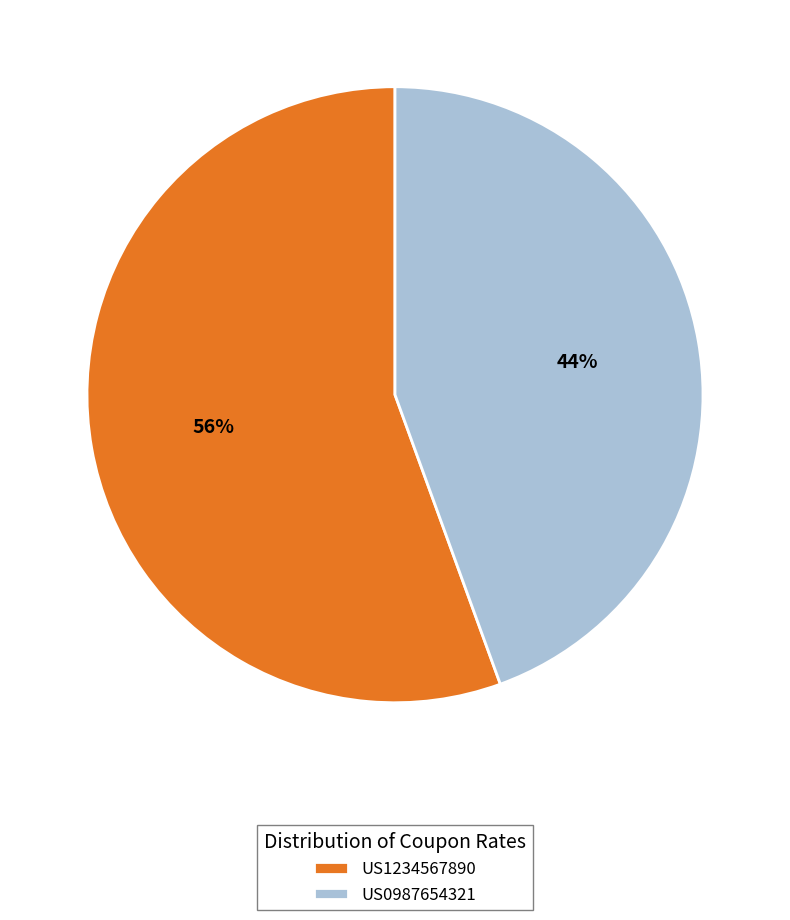

Is it true that US0987654321 is 44% of the pie?

True